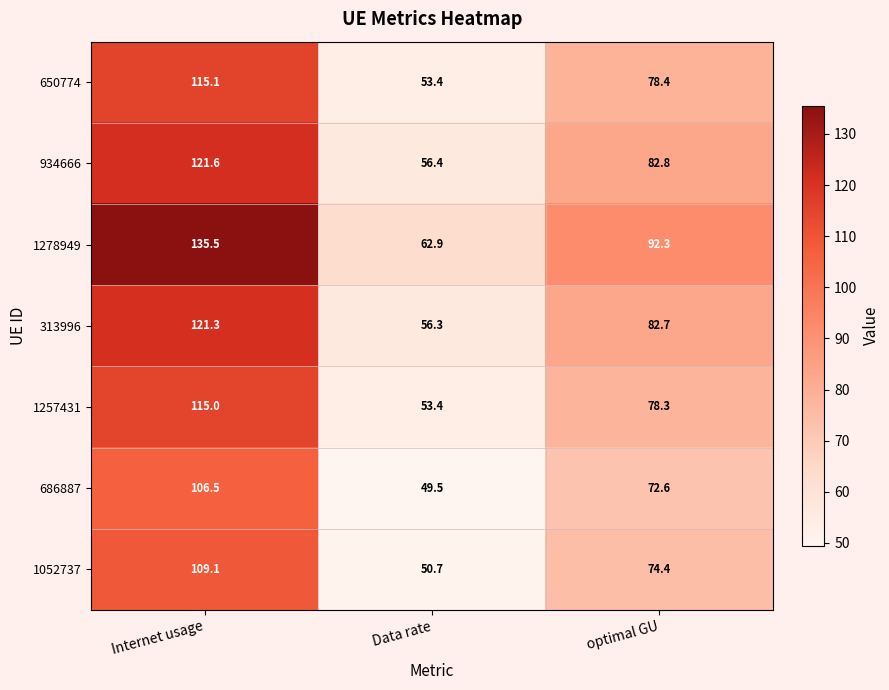

What is the sum of the 934666 values at optimal GU and Internet usage?

204.4